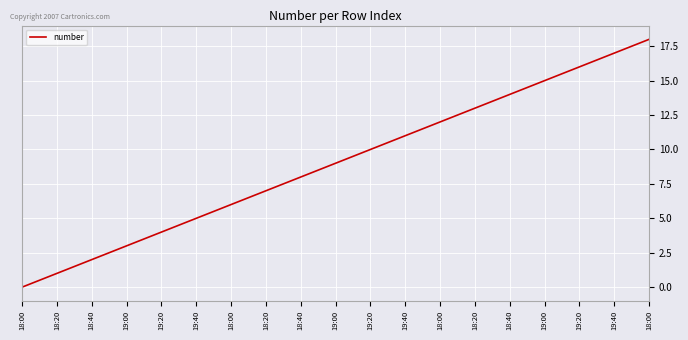

Does the chart have visible grid lines?

Yes